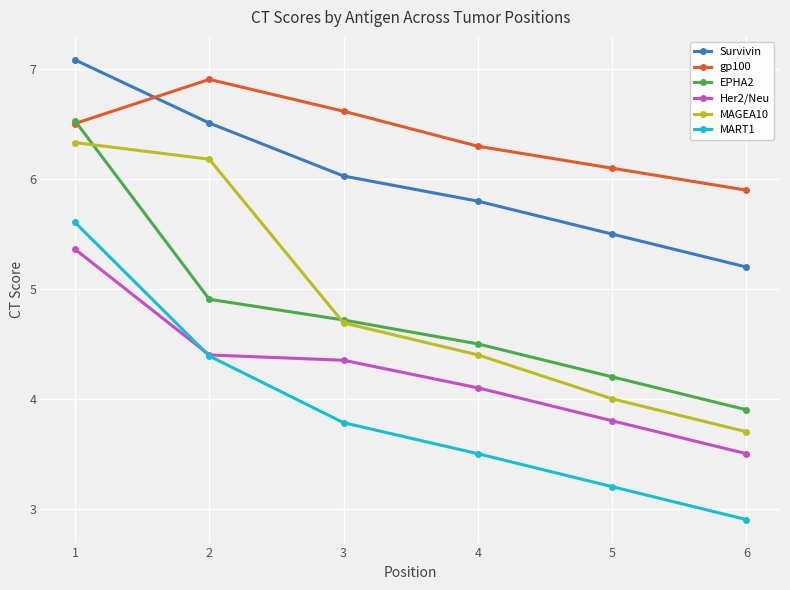

What is the maximum value for EPHA2?

6.5